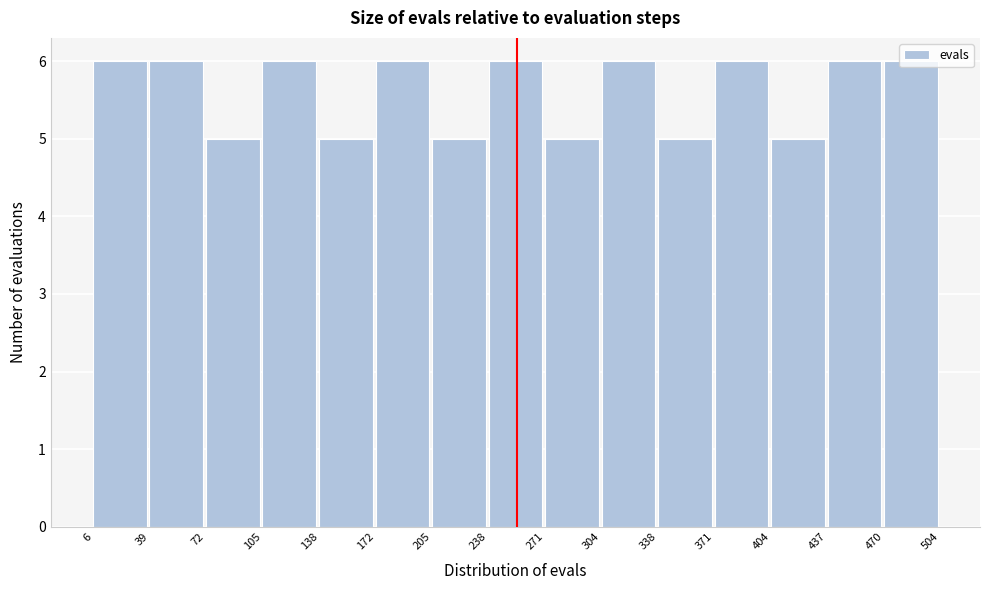

Reading left to right, list every bar in this chart as the range it spans on the x-axis followed by its height. The values are not printed on the chart, so give them approximately, as read against the axis.

6 to 39: 6
39 to 72: 6
72 to 105: 5
105 to 138: 6
138 to 172: 5
172 to 205: 6
205 to 238: 5
238 to 271: 6
271 to 304: 5
304 to 338: 6
338 to 371: 5
371 to 404: 6
404 to 437: 5
437 to 470: 6
470 to 504: 6